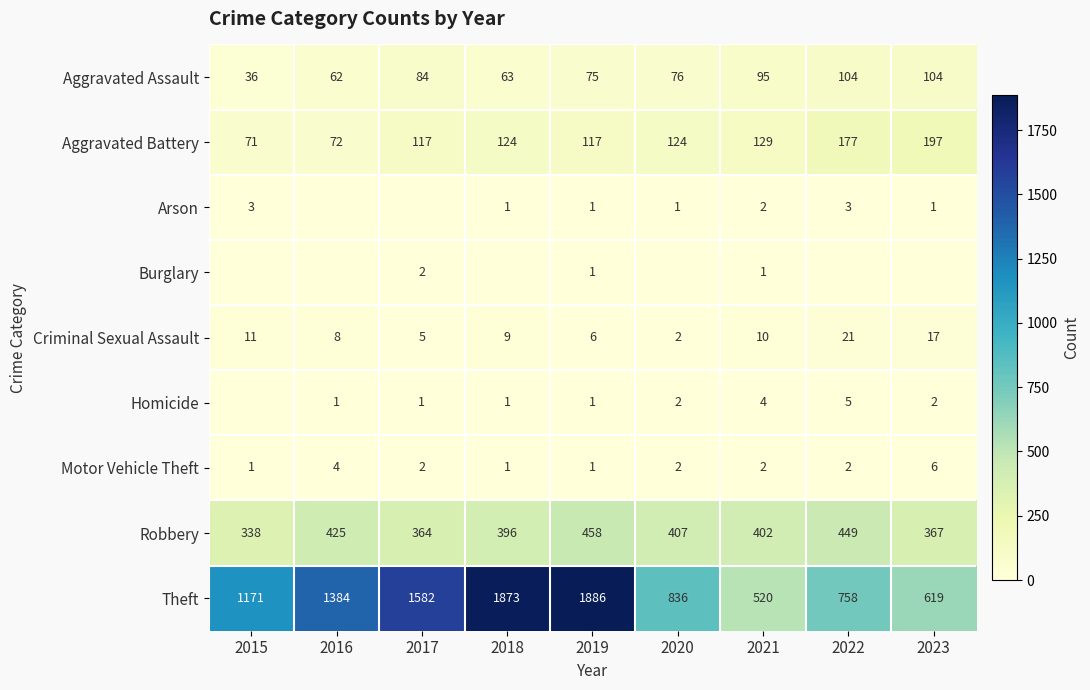

Where is Aggravated Assault nearest to the value 70?

2019